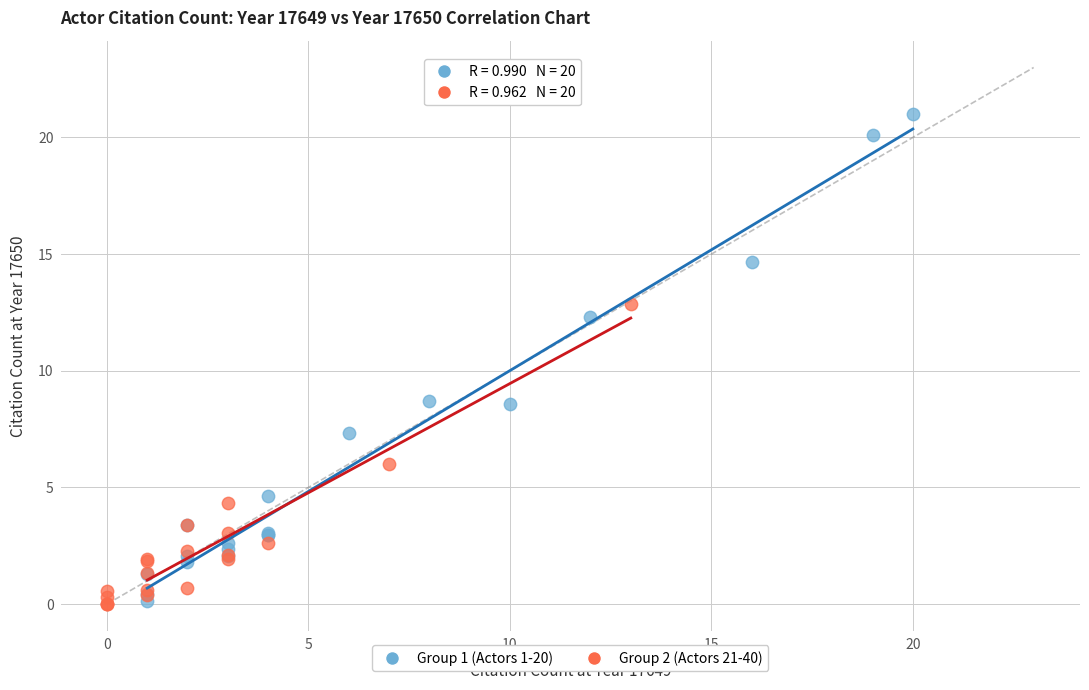

Which series reaches the maximum Y coordinate?

Group 1 (Actors 1-20)